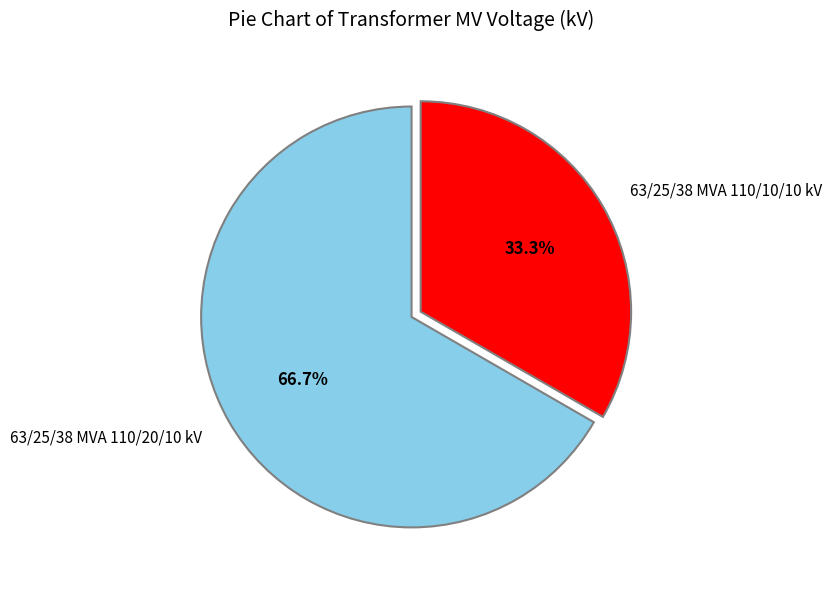

Do 63/25/38 MVA 110/20/10 kV and 63/25/38 MVA 110/10/10 kV together represent more than half of the pie?

Yes